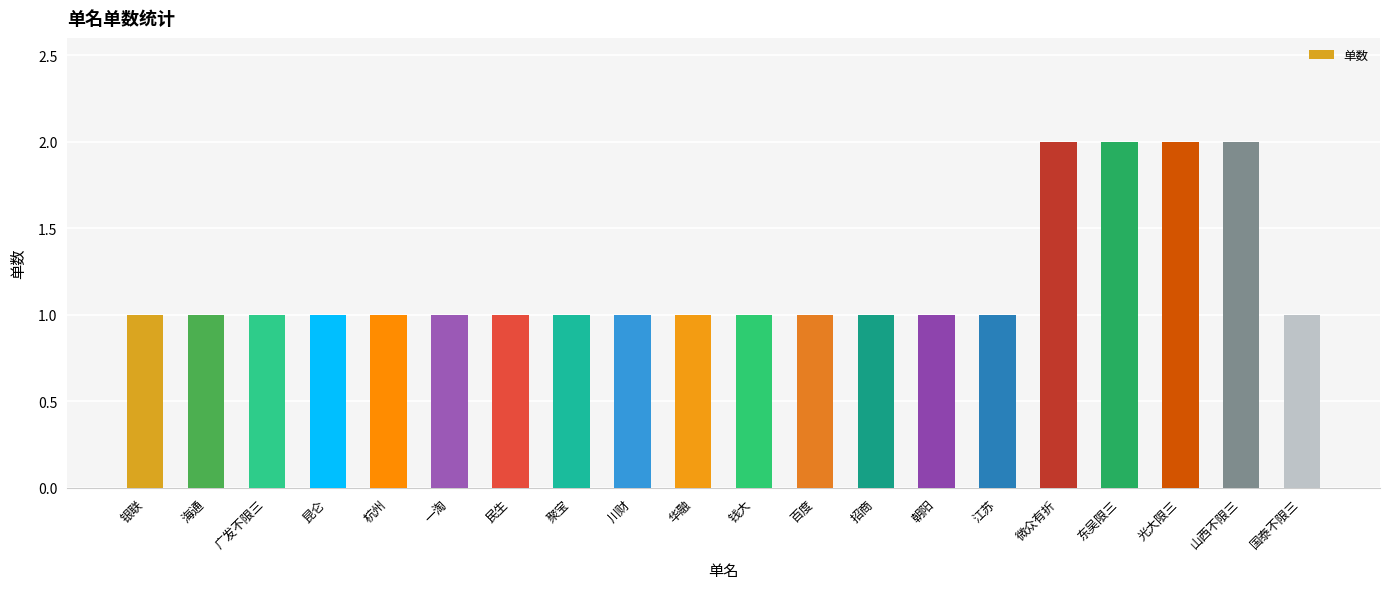

What is the greatest value displayed?

2